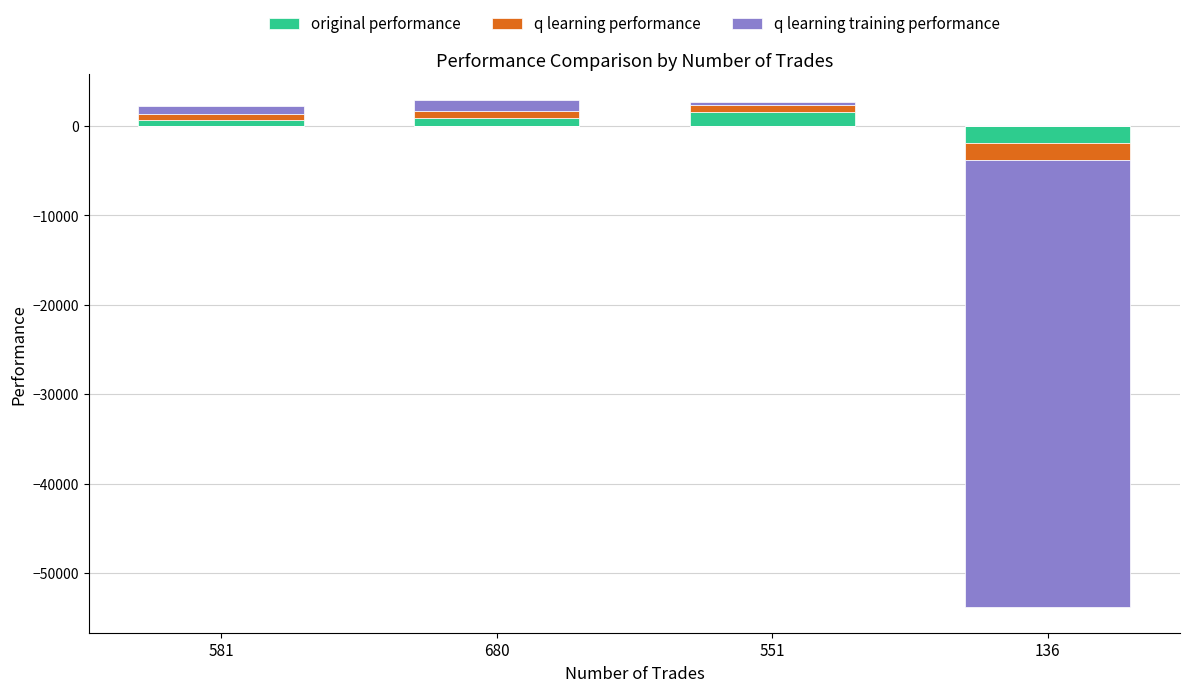

Which series has the widest spread of values?

original performance